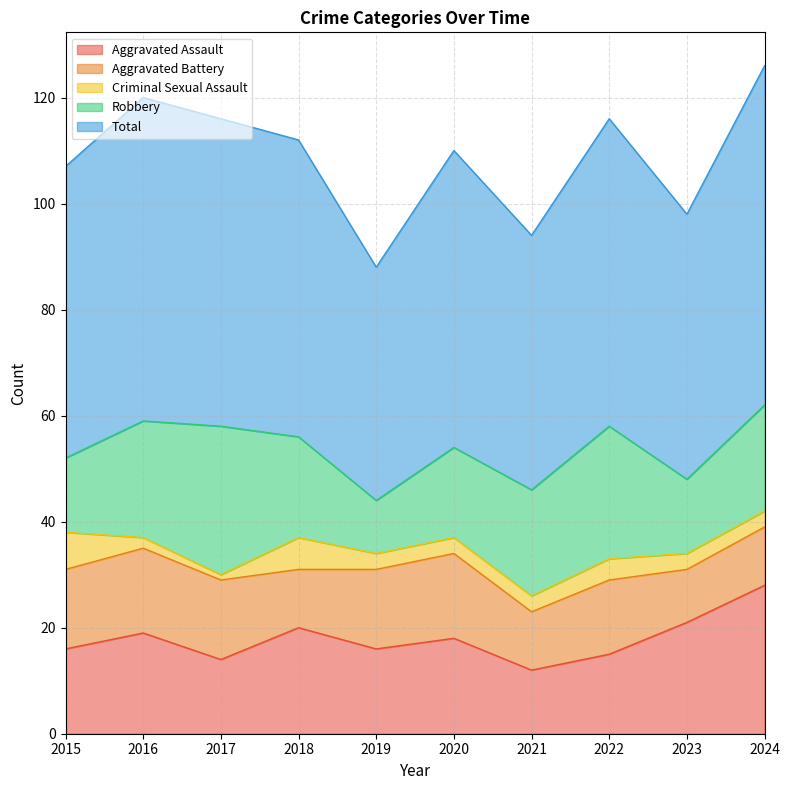

Reading left to right, list all the values displayed in this chart.

Aggravated Assault: 16	19	14	20	16	18	12	15	21	28
Aggravated Battery: 15	16	15	11	15	16	11	14	10	11
Criminal Sexual Assault: 7	2	1	6	3	3	3	4	3	3
Robbery: 14	22	28	19	10	17	20	25	14	20
Total: 55	61	58	56	44	56	48	58	50	64